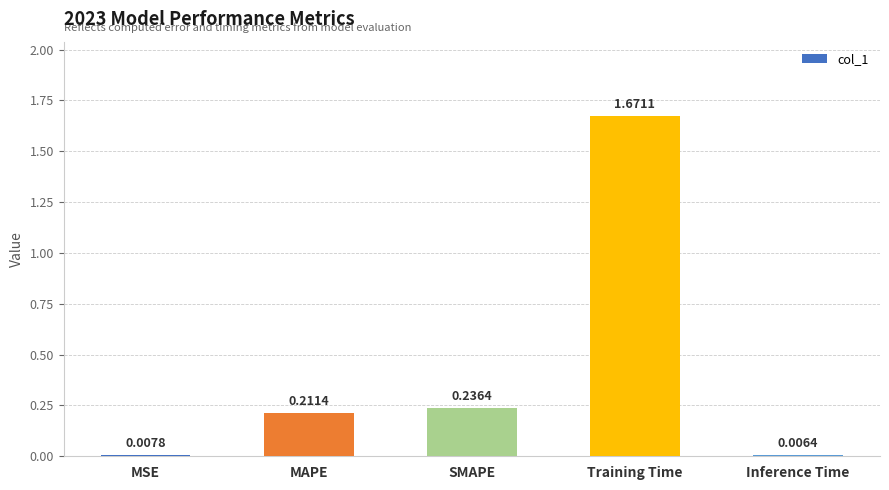

What is the average value?

0.4